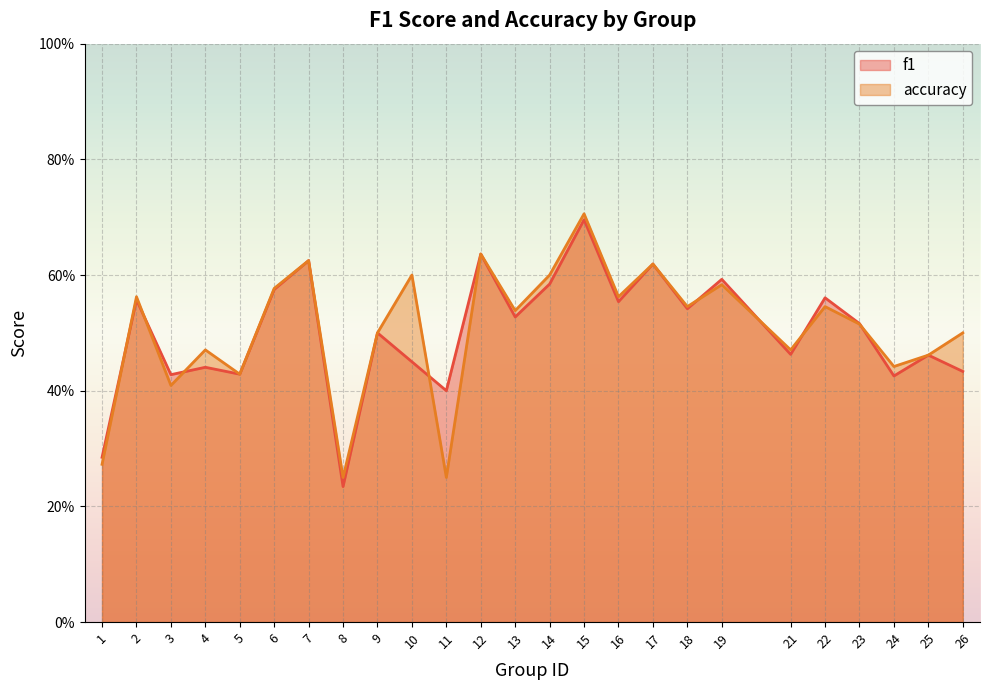

At 13, list the series in order from smallest to largest.

f1, accuracy